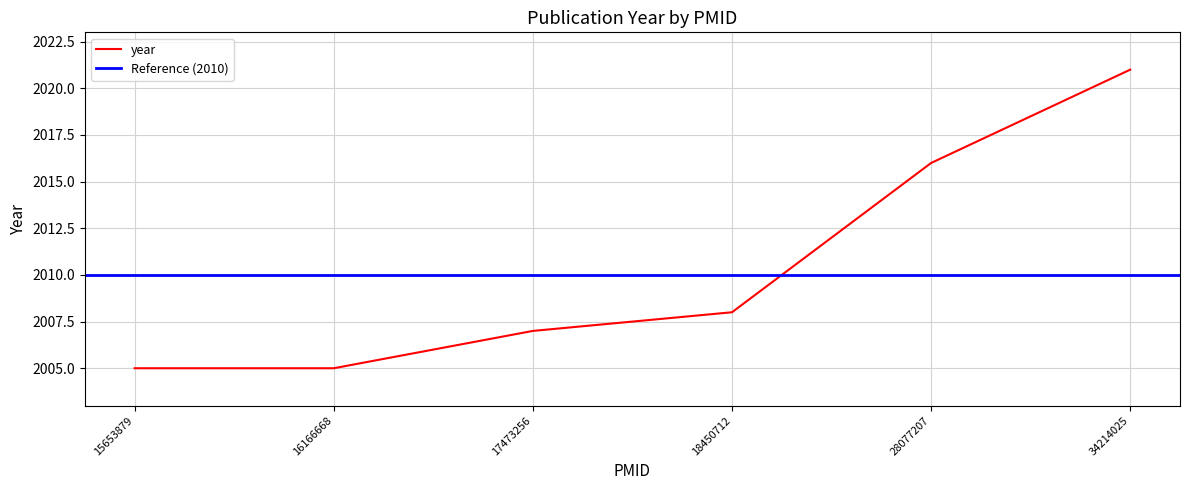

What is the greatest value displayed?

2021